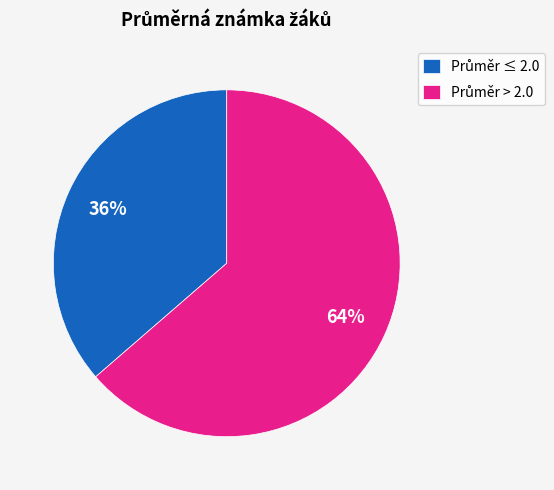

To the nearest percent, what is the average slice percentage?

50%